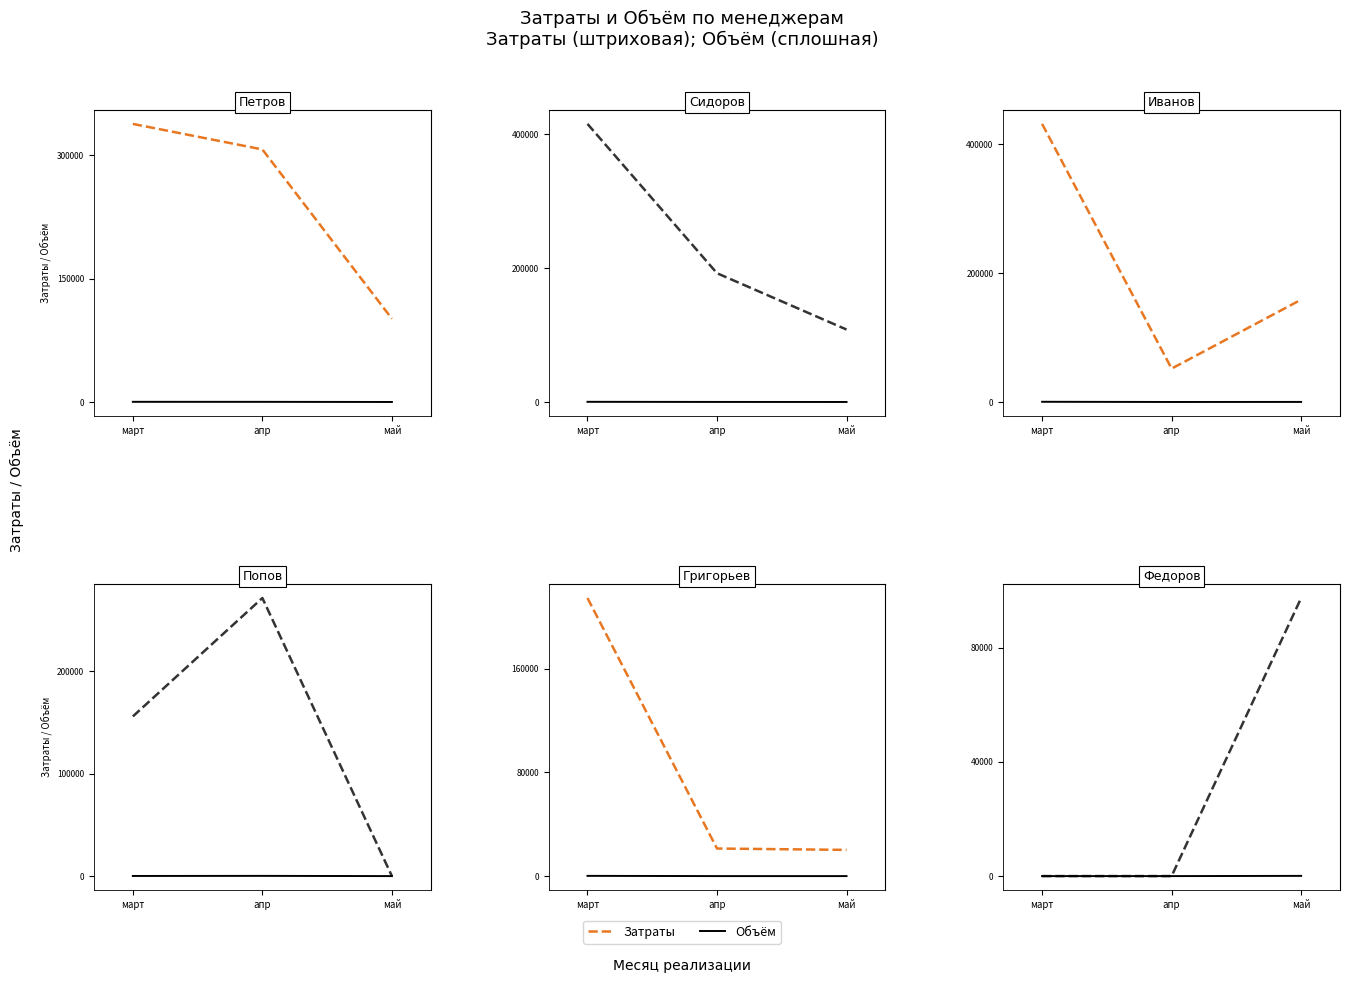

At how many categories does at least one series exceed 56560?

1